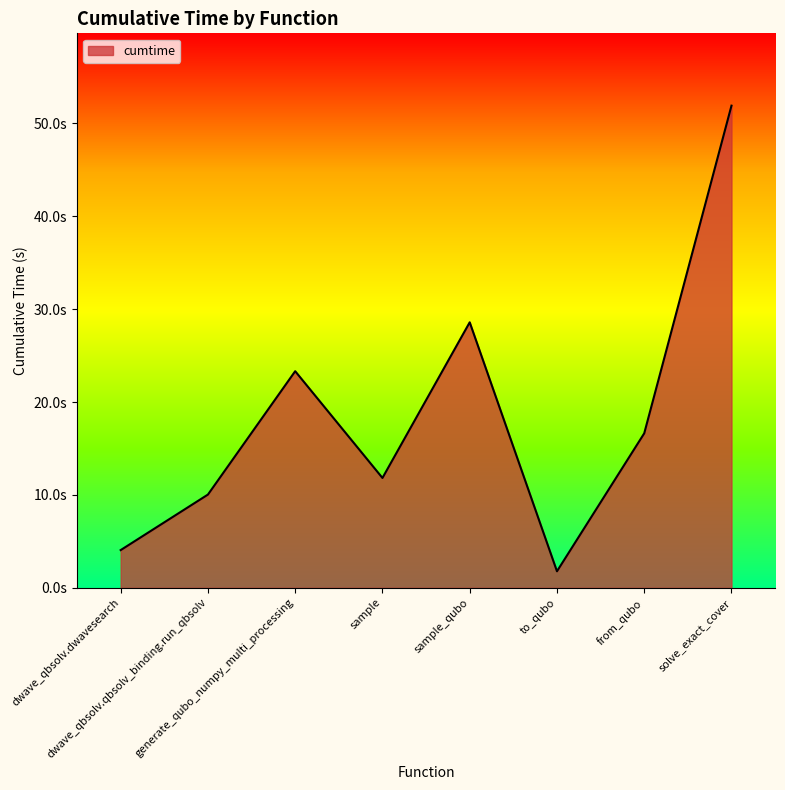

What is the maximum value shown in the chart?

51.9